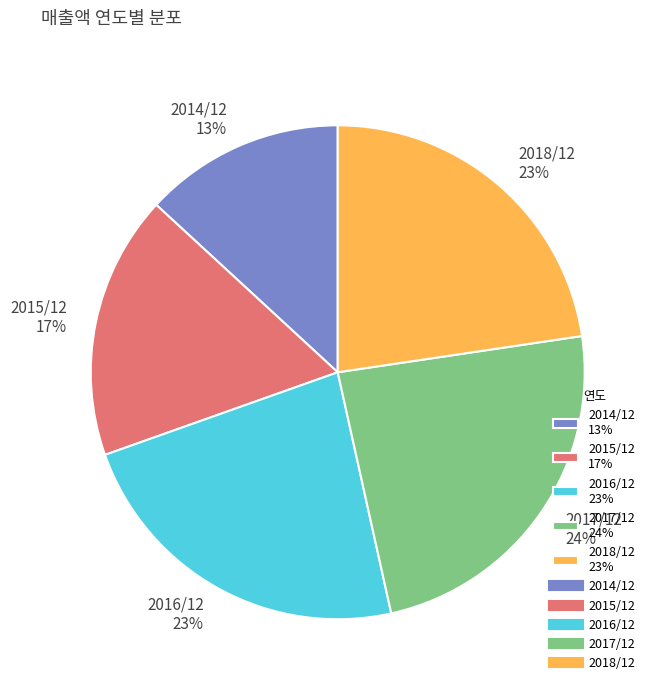

To the nearest percent, what portion does 2017/12 represent?

24%